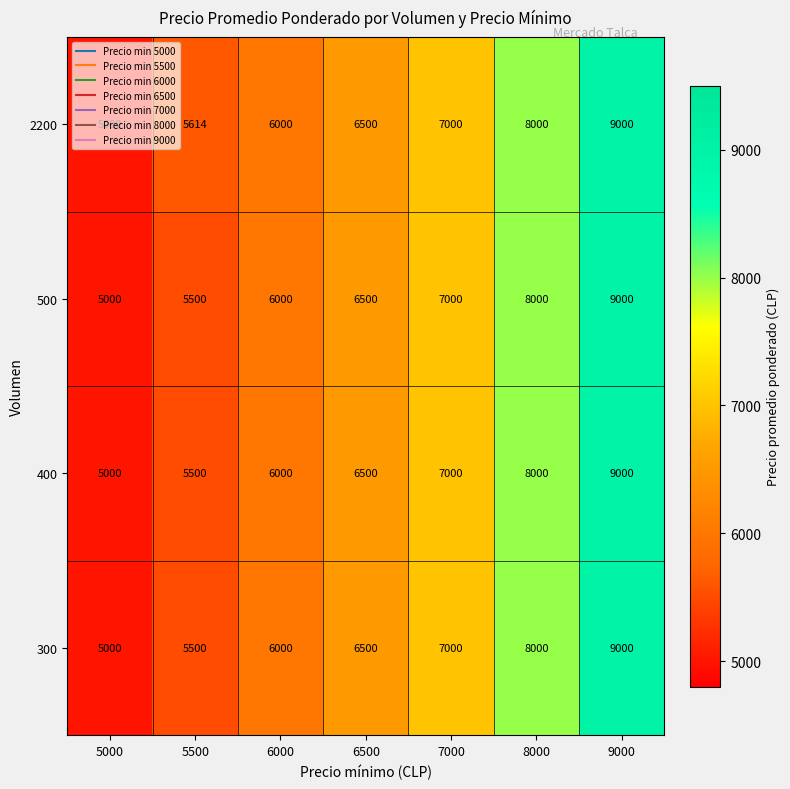

What is the approximate value of 2200 at 6000?

6000